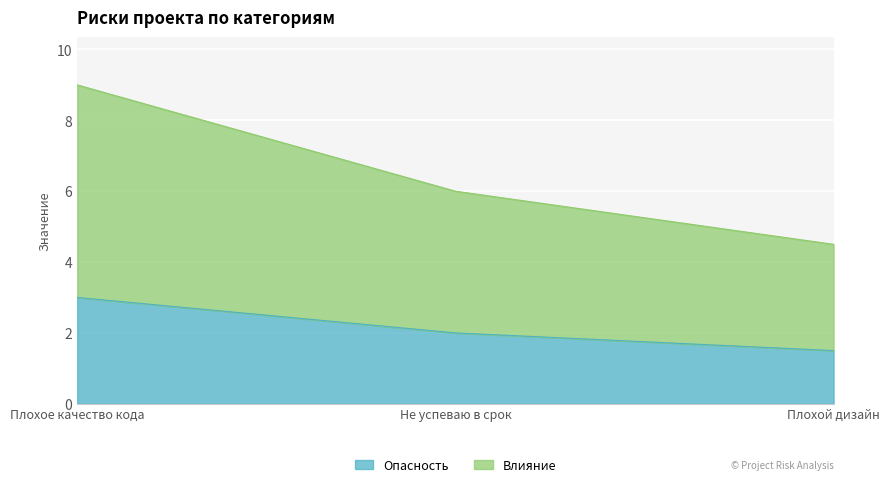

At which label does Опасность reach its minimum?

Плохой дизайн